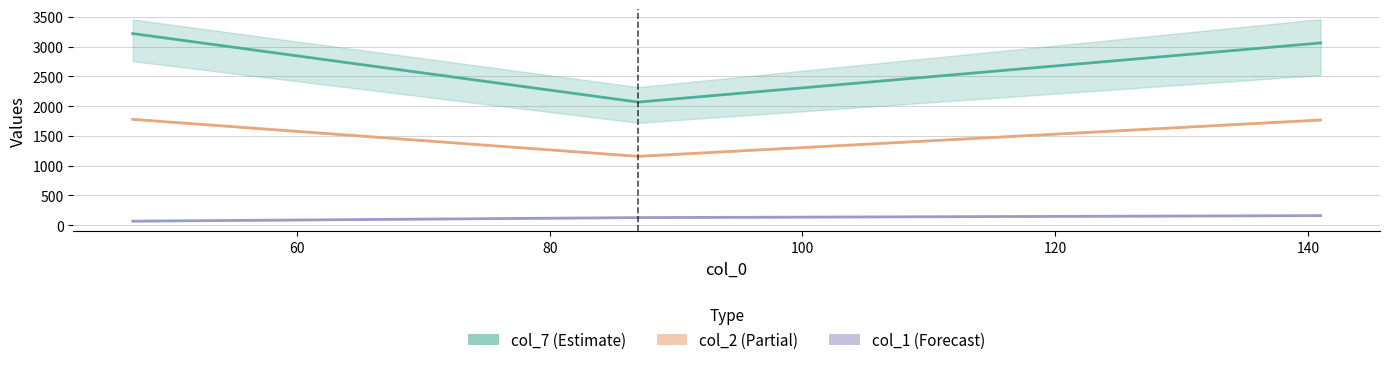

How many col_1 (Forecast) values are between 69 and 162?

3